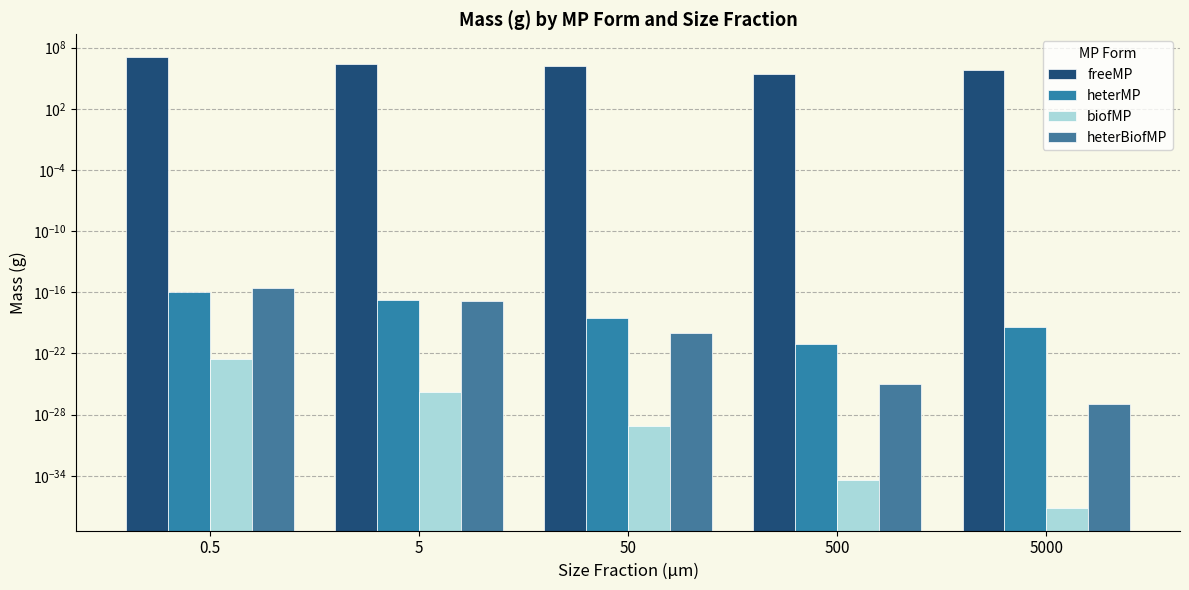

What is the maximum value shown in the chart?

12400716.6